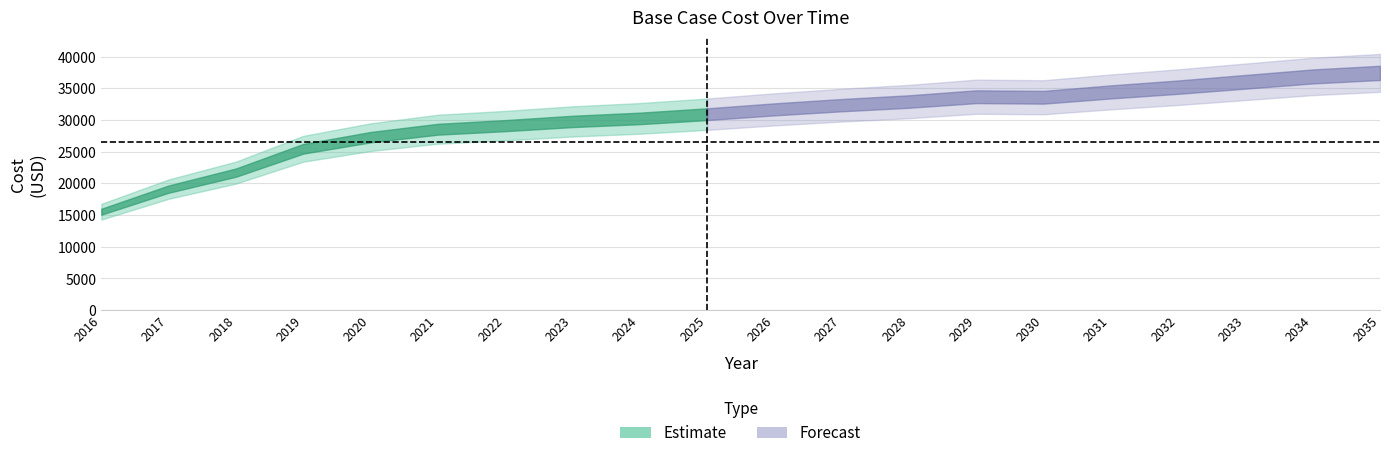

The value at 2027 is 17885.5. True or false?

False